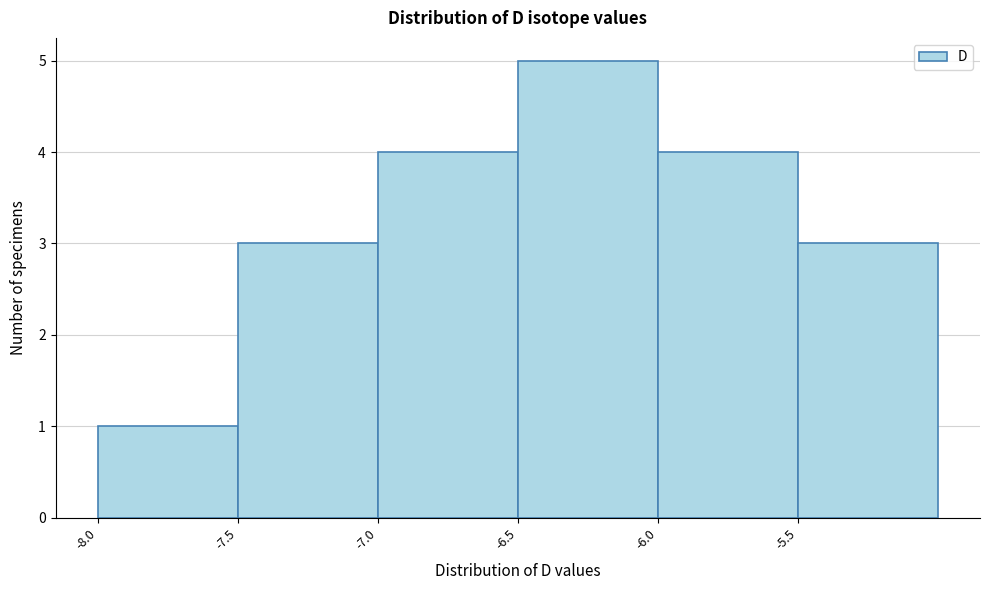

Reading left to right, list every bar in this chart as the range it spans on the x-axis followed by its height. The values are not printed on the chart, so give them approximately, as read against the axis.

-8.0 to -7.5: 1
-7.5 to -7.0: 3
-7.0 to -6.5: 4
-6.5 to -6.0: 5
-6.0 to -5.5: 4
-5.5 to -5.0: 3